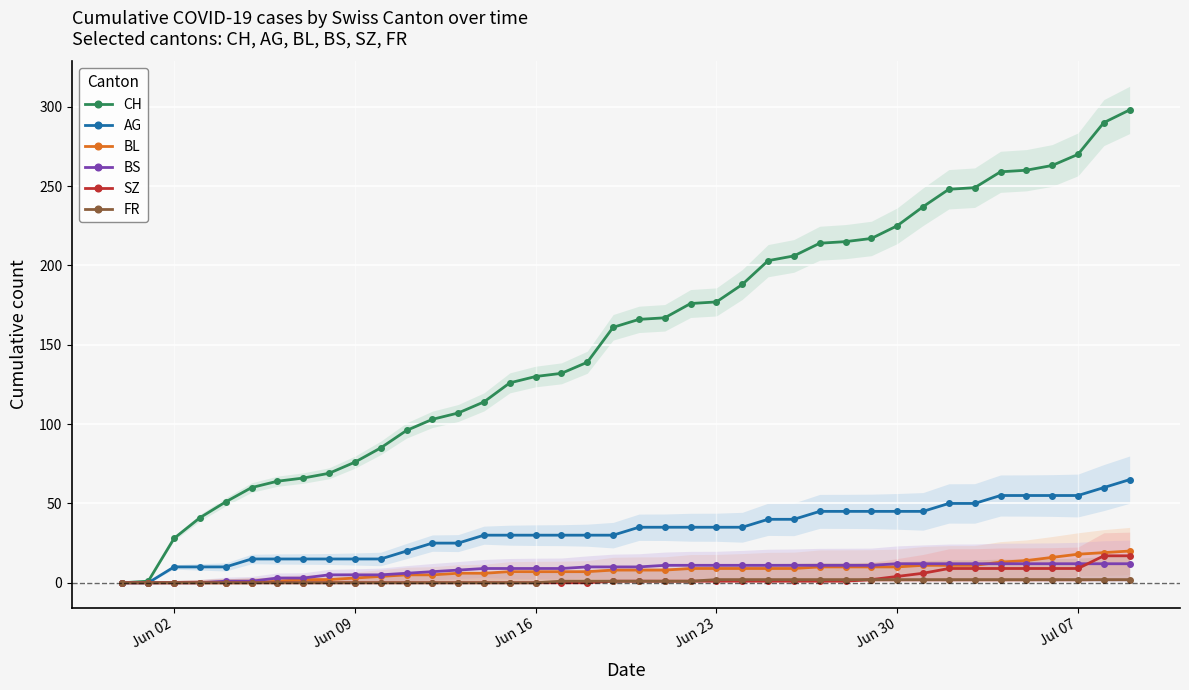

What is the maximum value for BS?

12